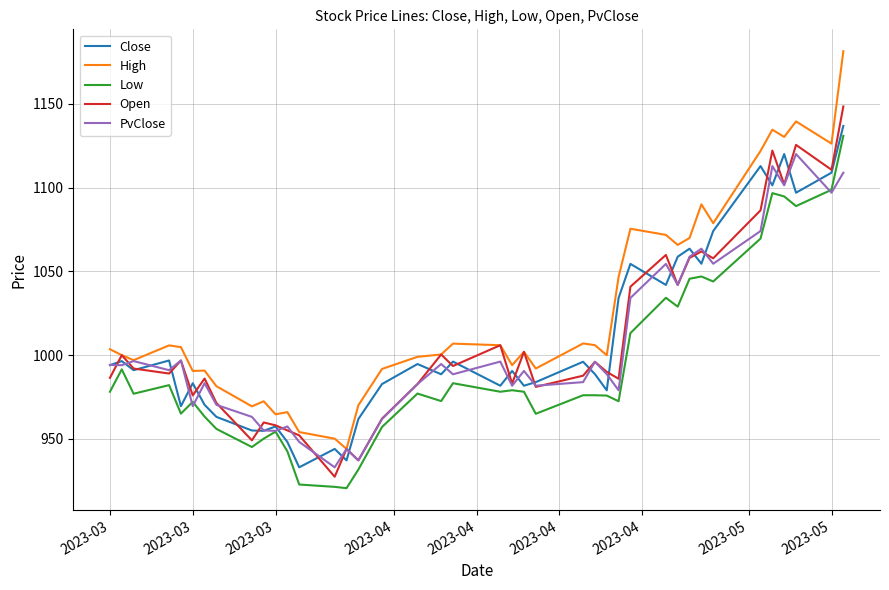

How many distinct data groups are displayed?

5